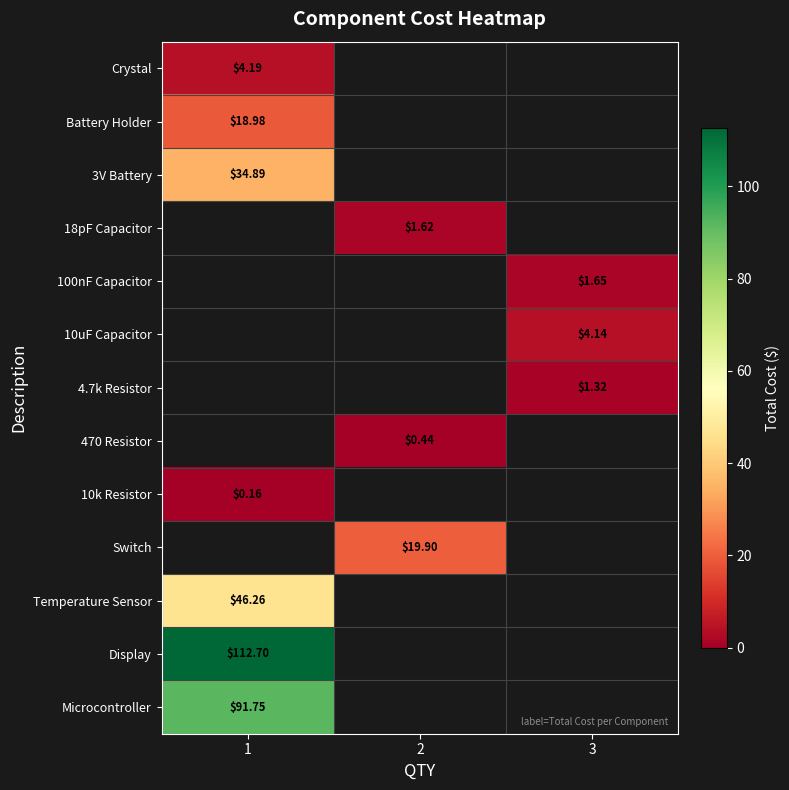

How many series are shown in this chart?

13